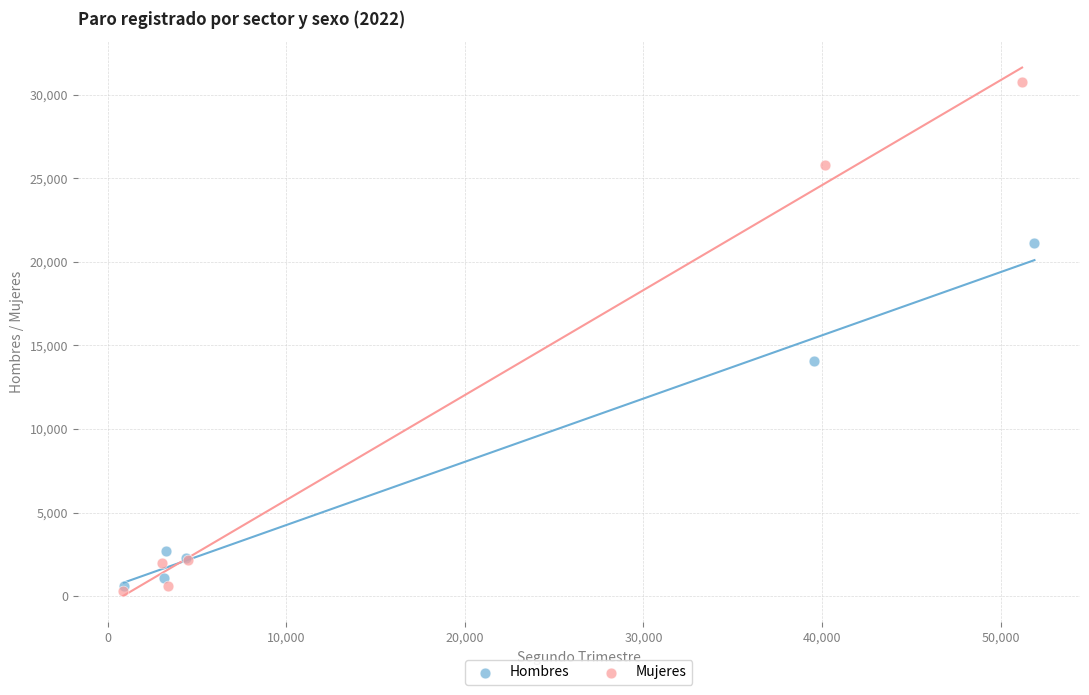

Which series contains the lowest Y value?

Mujeres